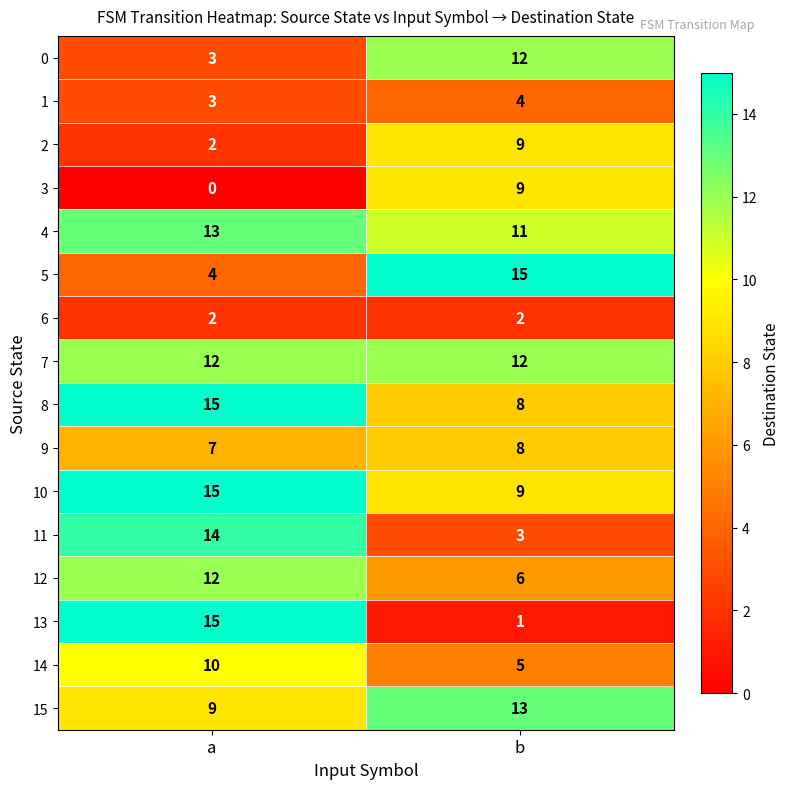

What is the maximum value shown in the chart?

15